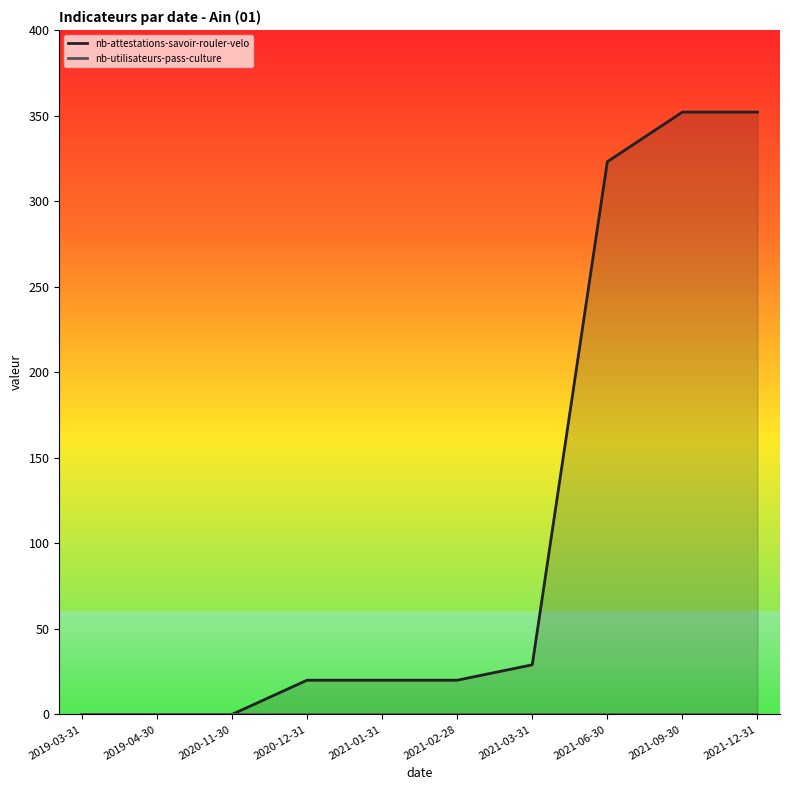

What is the label of the 2nd point from the right?

2021-09-30